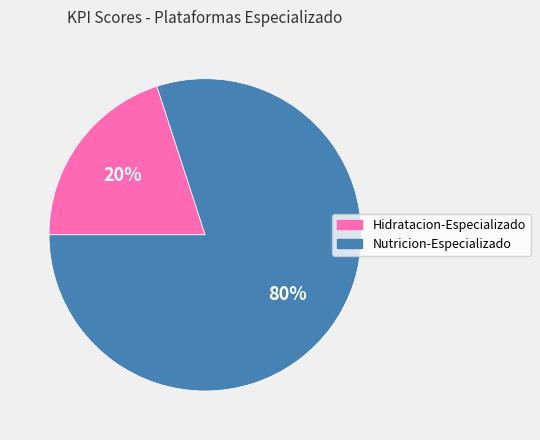

Does Nutricion-Especializado account for over 50% of the chart?

Yes